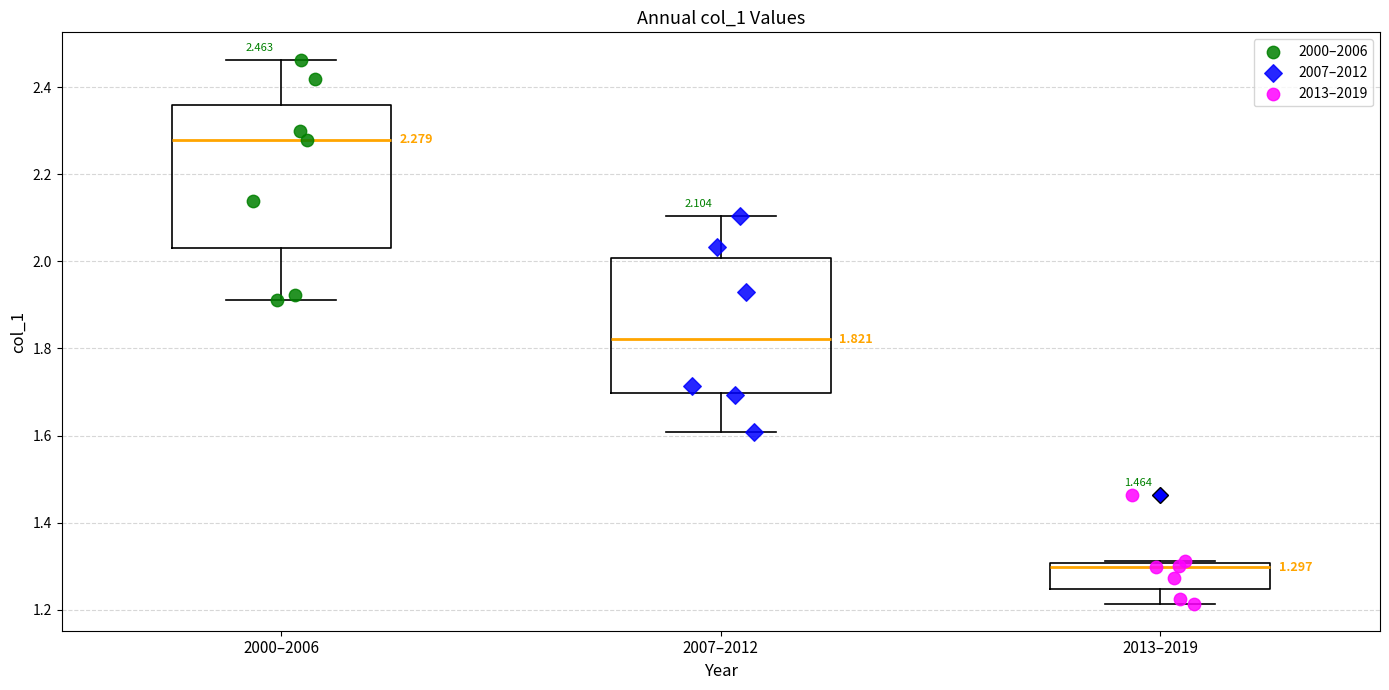

Which box has the lowest median line?

2013–2019